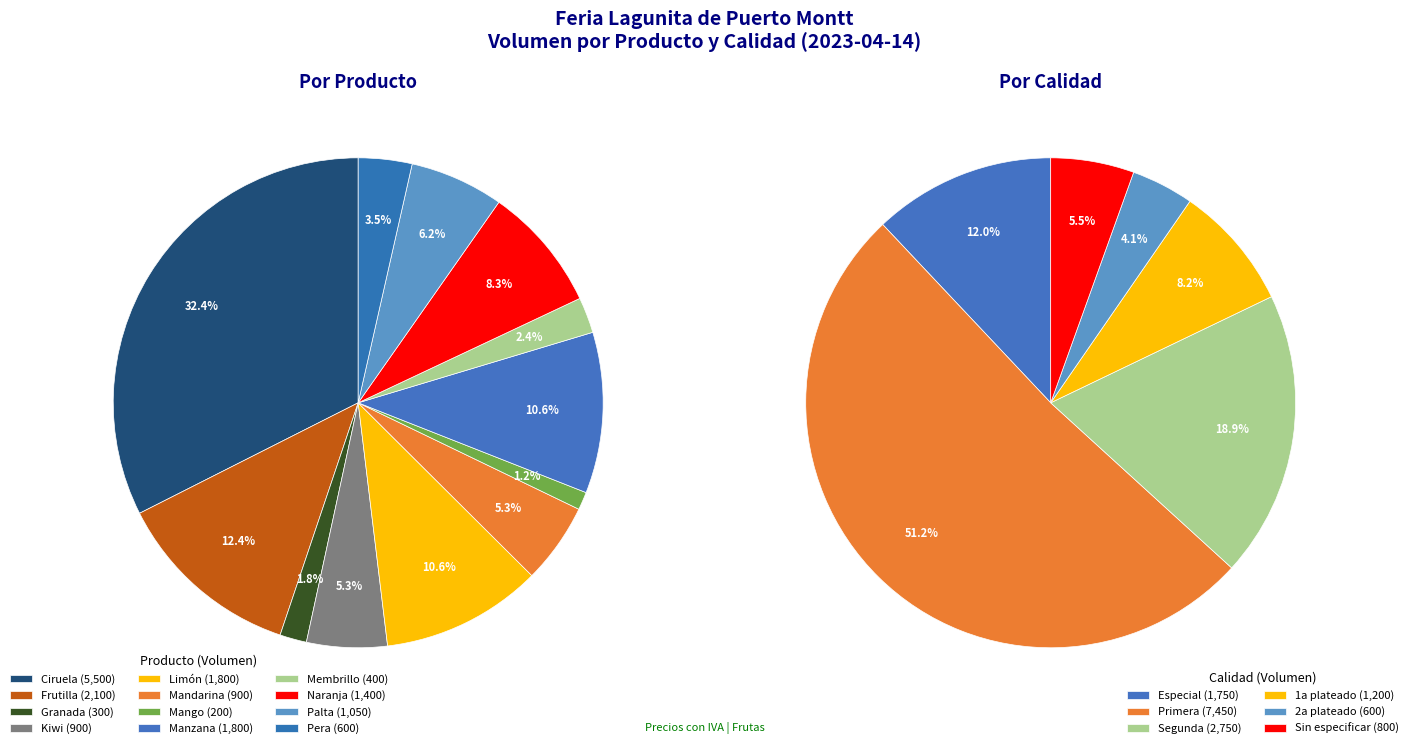

True or false: Pera accounts for 4% of the total.

True